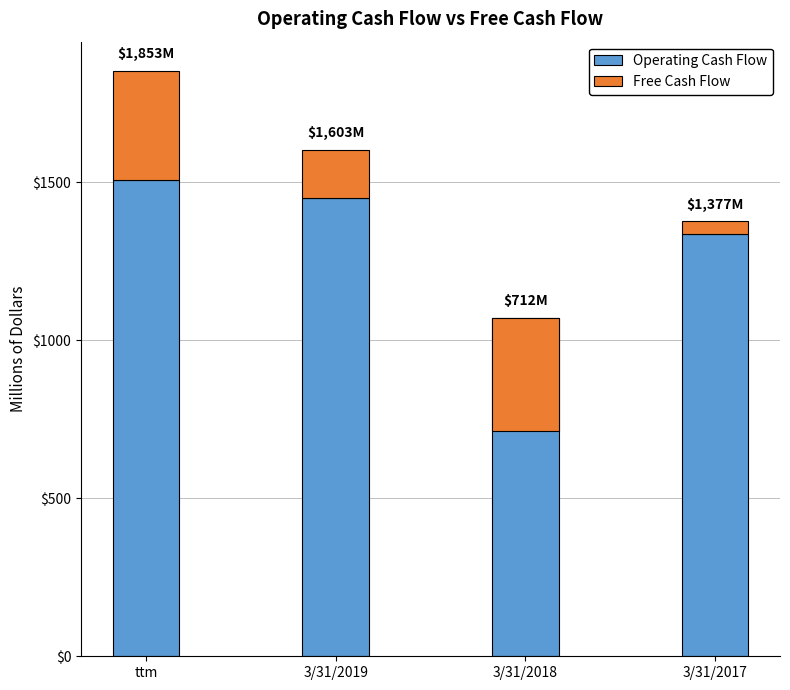

Reading left to right, list all the values displayed in this chart.

Operating Cash Flow: 1508684000	1450888000	1071250000	1335473000
Free Cash Flow: 344337000	152186000	-359311000	41633000